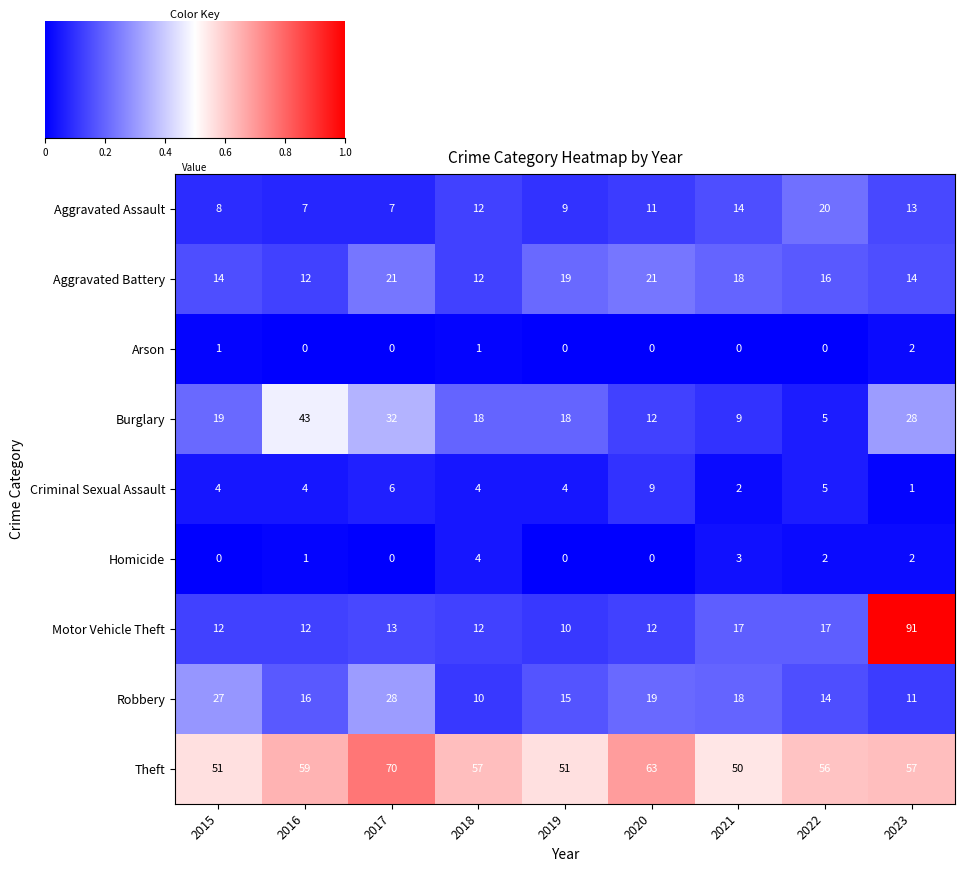

Which series has the largest range (max minus min)?

Motor Vehicle Theft